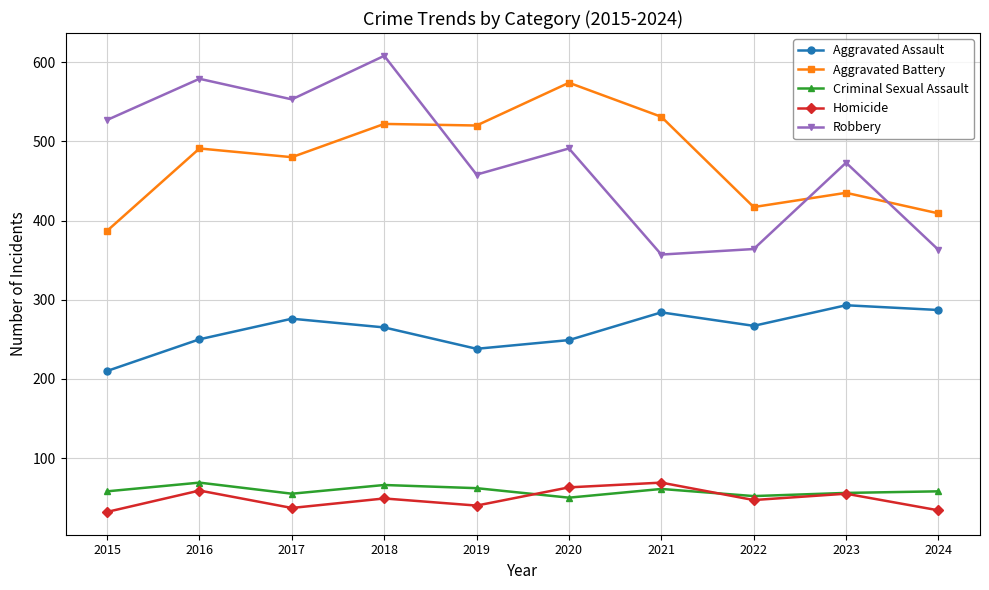

What is the total value across all series at 2021?

1302